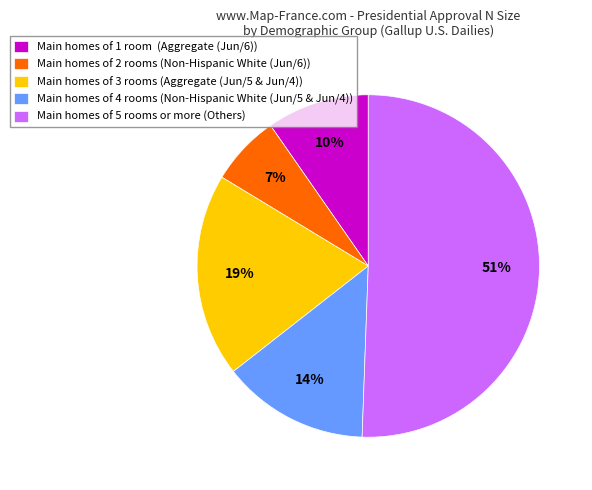

Does Main homes of 2 rooms (Non-Hispanic White (Jun/6)) represent more than half of the total?

No